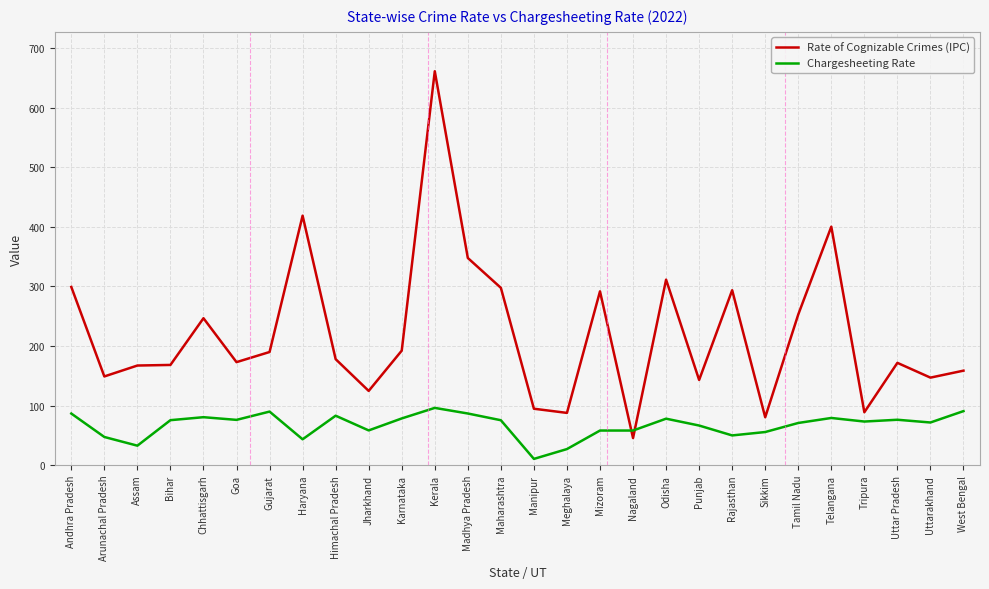

What is the maximum value shown in the chart?

661.0